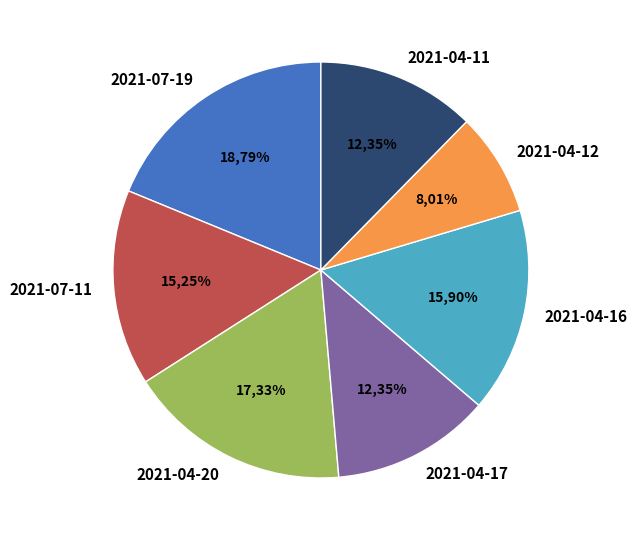

Combined, do 2021-07-19 and 2021-04-11 account for over 50%?

No